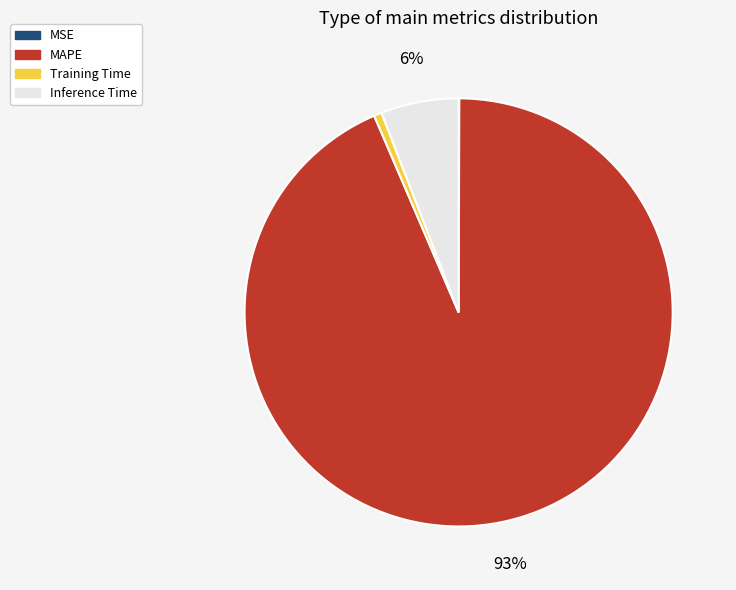

What percentage is the Inference Time slice, to the nearest percent?

6%